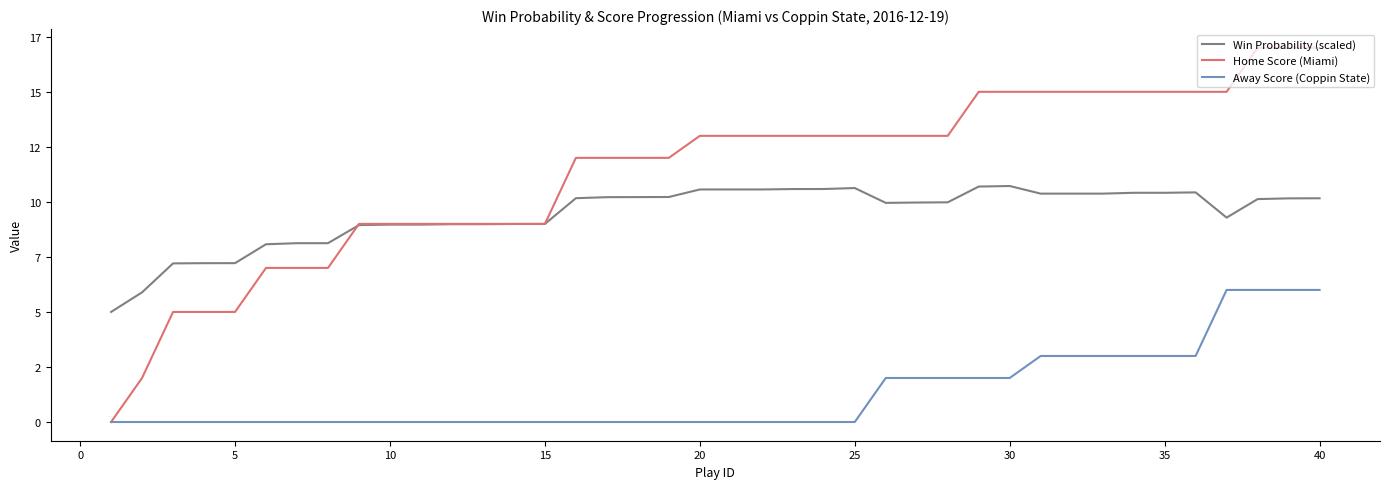

True or false: Away Score (Coppin State) has more than 0 points higher than both neighbors.

False